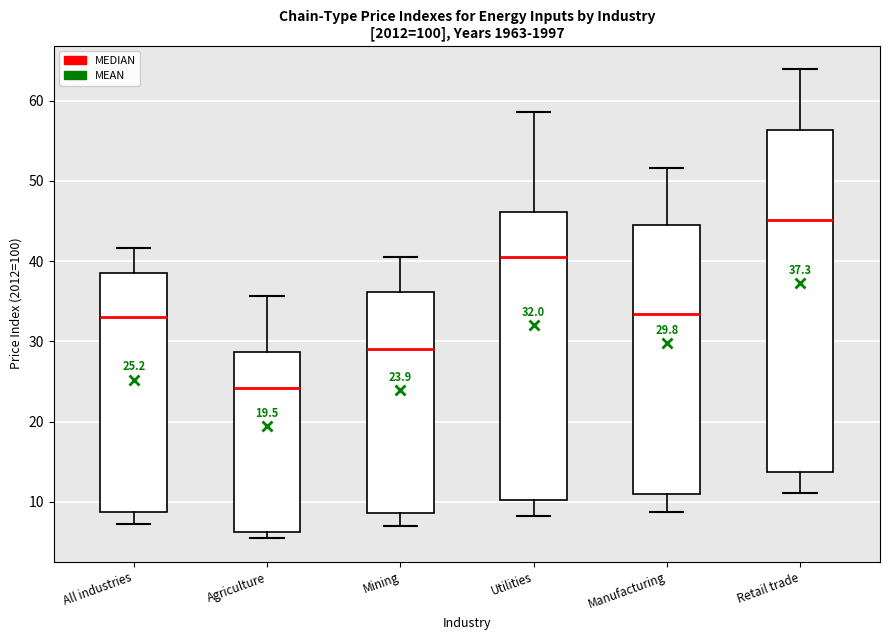

Comparing the boxes themselves (not the whiskers), which one is the tallest?

Retail trade